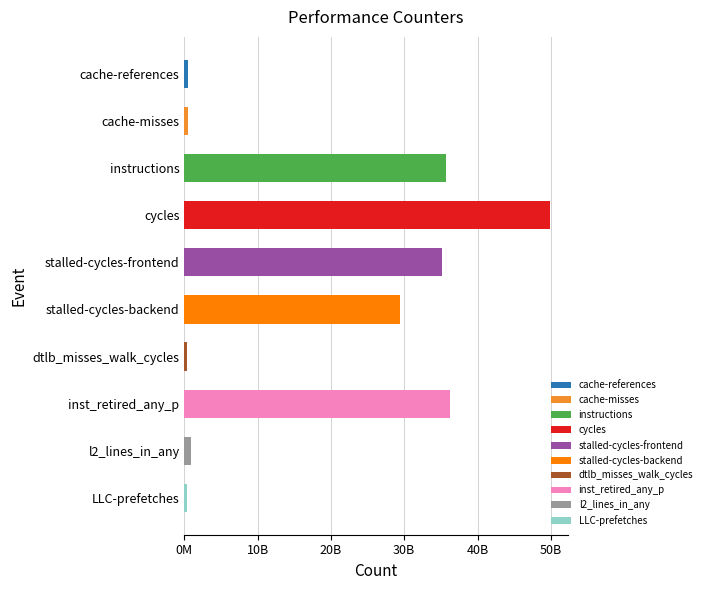

Is it true that the value at cycles is 49839654814?

True